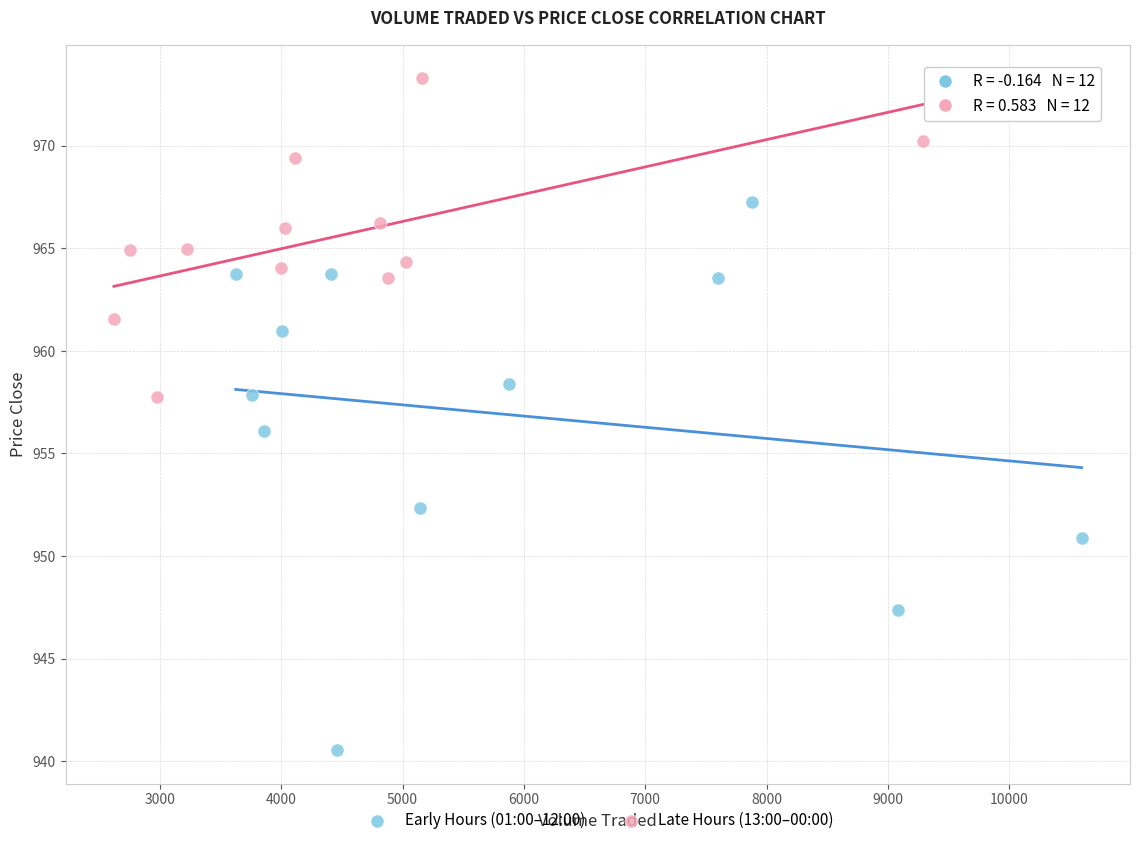

What are all the series names shown in the legend?

Early Hours (01:00–12:00), Late Hours (13:00–00:00)